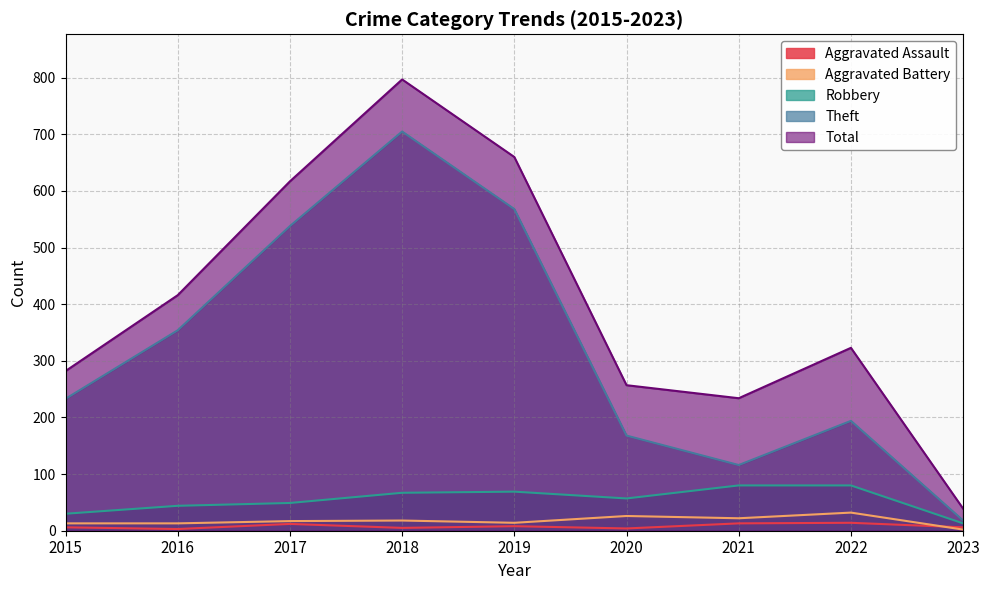

What is the difference between the maximum and minimum values in the Robbery series?

67